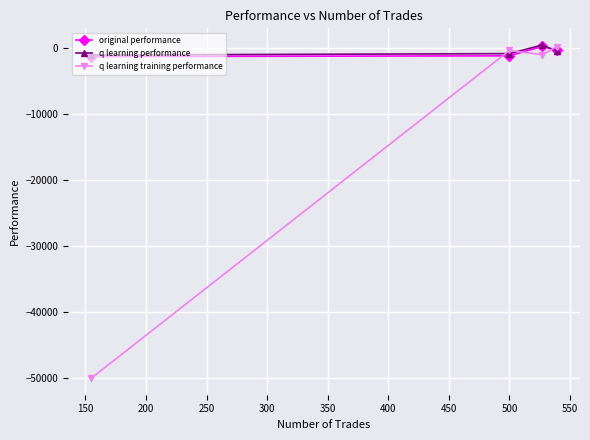

True or false: q learning performance has more than 2 points higher than both neighbors.

False